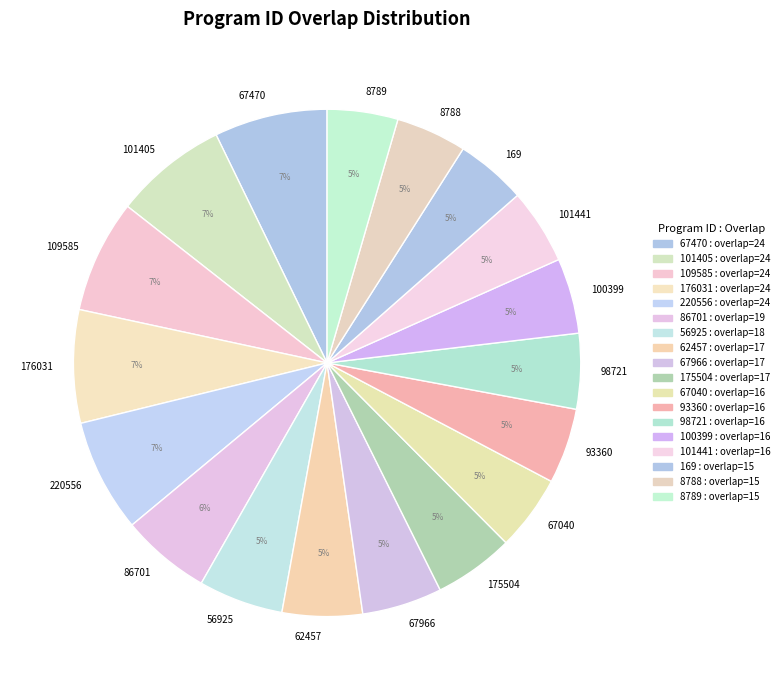

To the nearest percent, what percentage of the pie is 56925?

5%